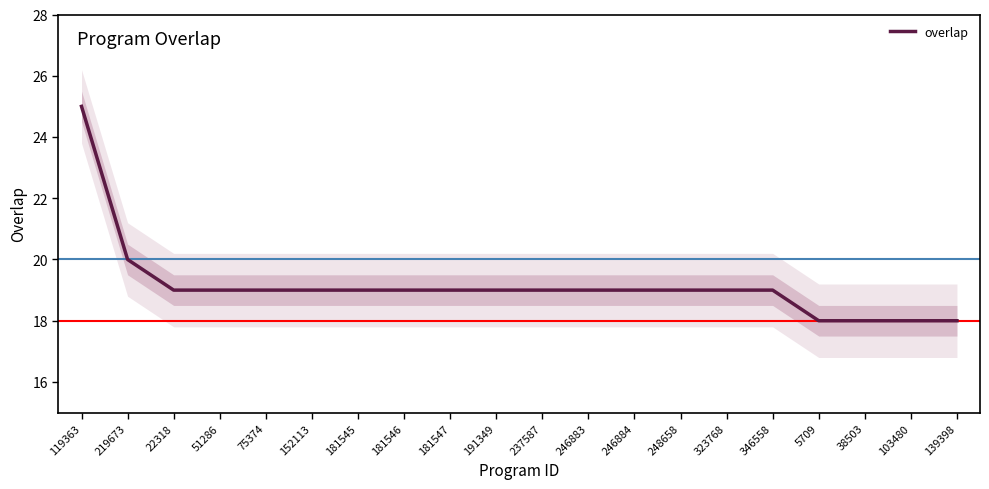

True or false: there are more than 1 points higher than both neighbors.

False